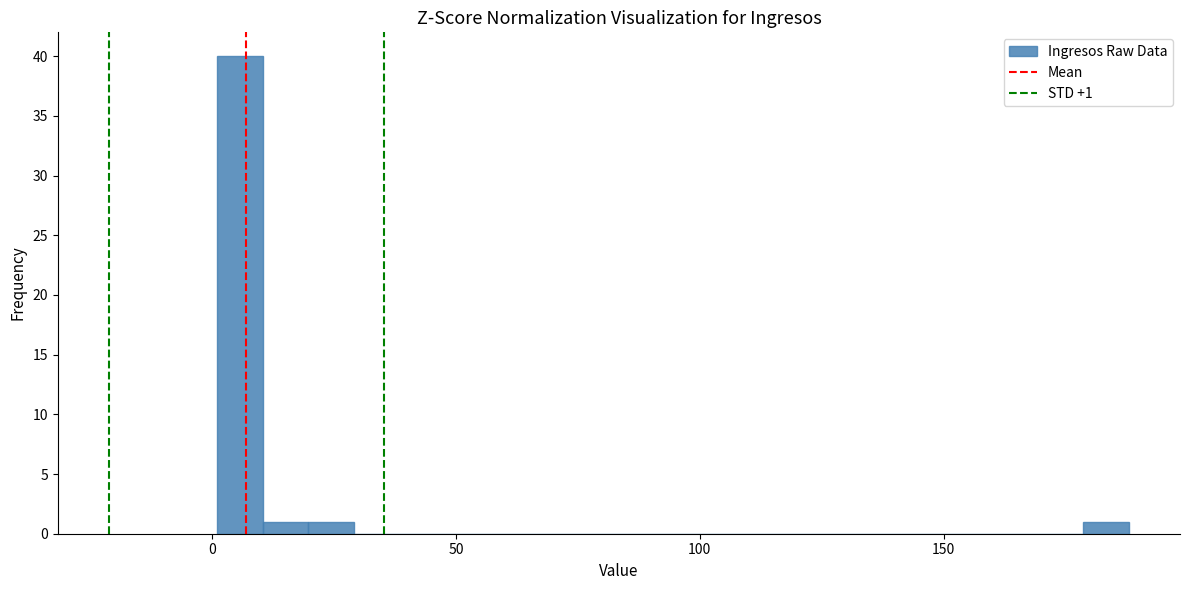

Around what value on the x-axis is the tallest bar? Give the approximate position of its centre, as read against the axis.

5